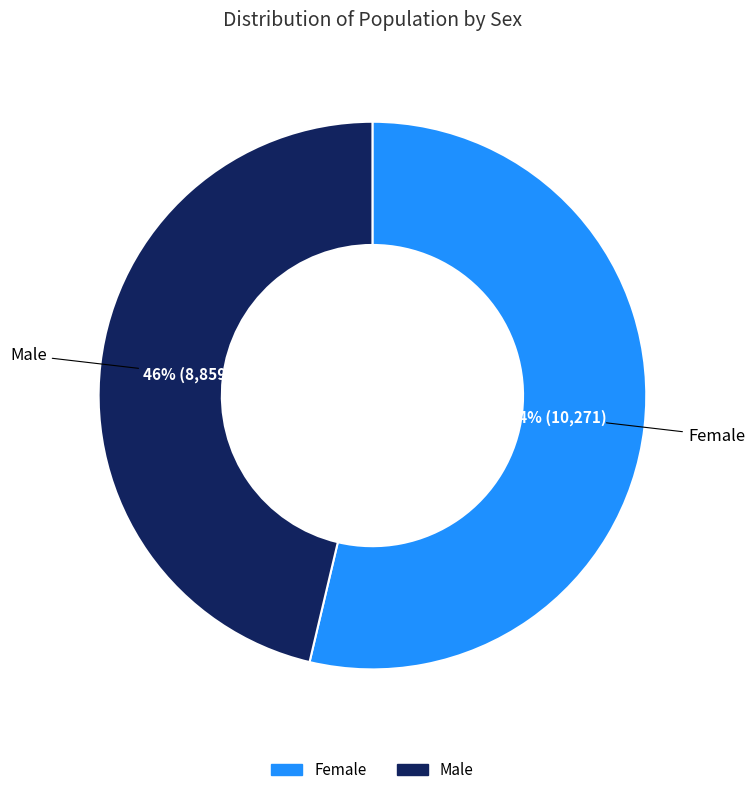

Which category has the biggest portion of the pie?

Female